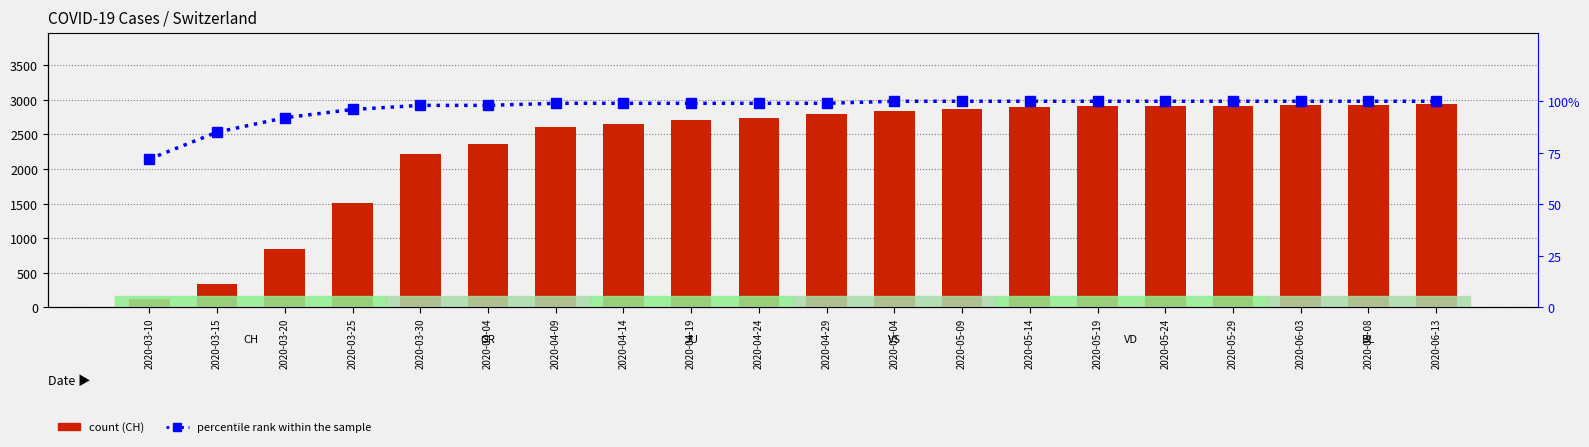

What value does the percentile rank within the sample series have at 2020-04-24?

99